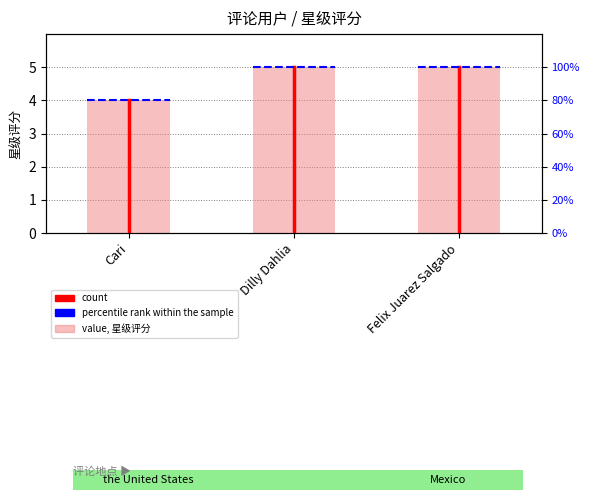

How many values are below 5?

1